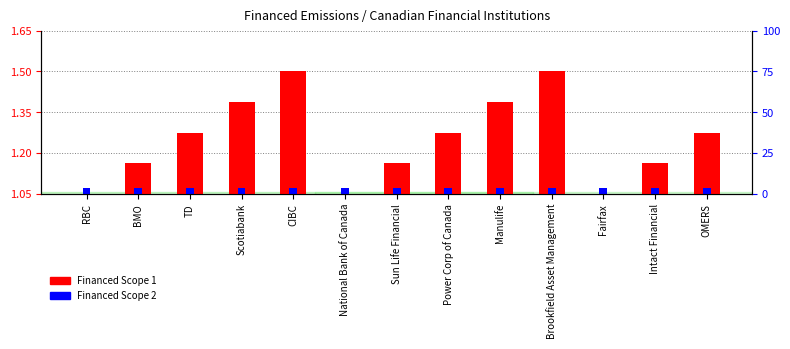

What is the approximate value of Financed Scope 1 at BMO?

1.2